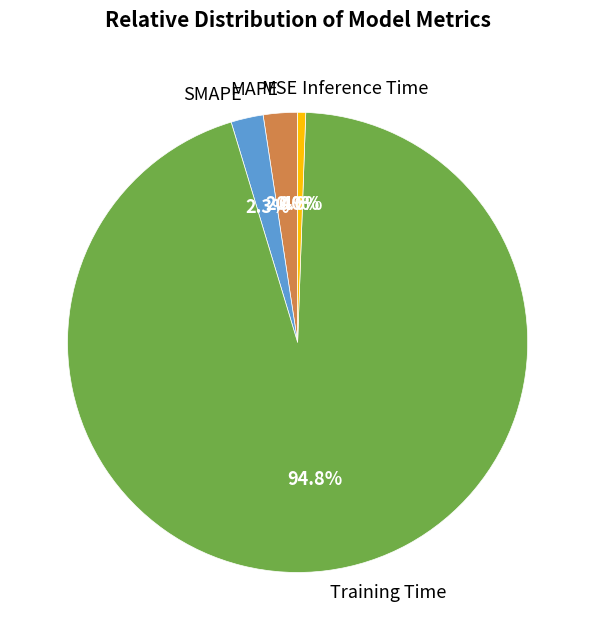

What percentage is the MAPE slice, to the nearest percent?

2%